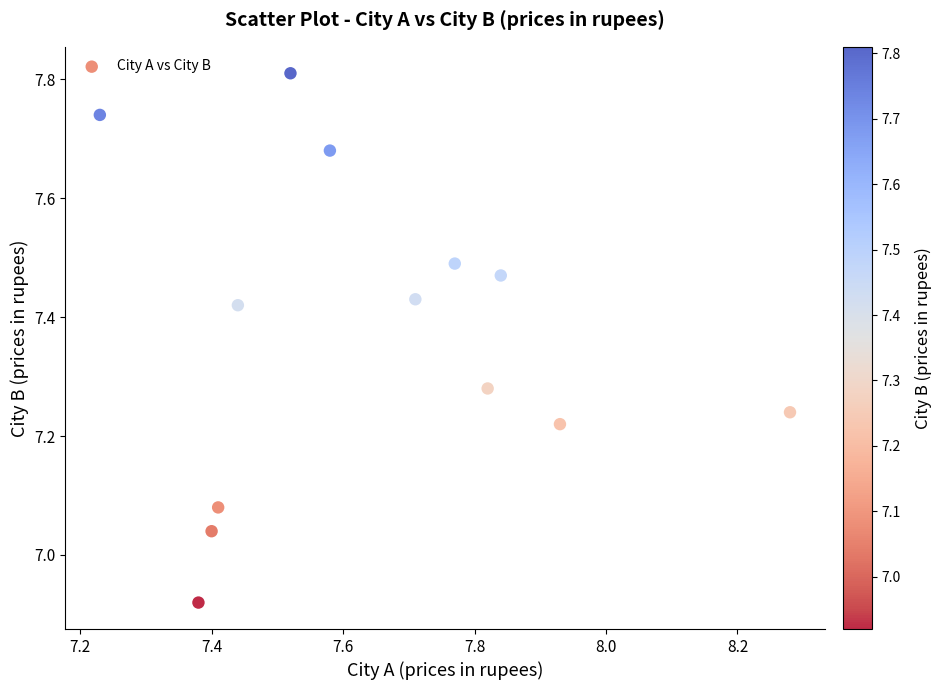

How many data points are displayed?

13